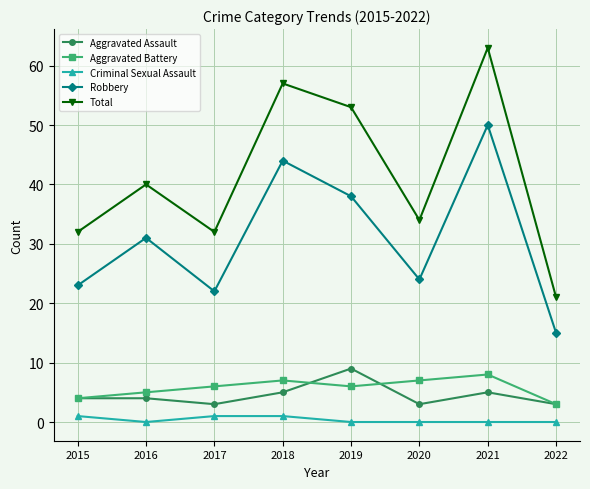

Reading left to right, transcribe all the data shown in this chart.

Aggravated Assault: 2015=4	2016=4	2017=3	2018=5	2019=9	2020=3	2021=5	2022=3
Aggravated Battery: 2015=4	2016=5	2017=6	2018=7	2019=6	2020=7	2021=8	2022=3
Criminal Sexual Assault: 2015=1	2016=0	2017=1	2018=1	2019=0	2020=0	2021=0	2022=0
Robbery: 2015=23	2016=31	2017=22	2018=44	2019=38	2020=24	2021=50	2022=15
Total: 2015=32	2016=40	2017=32	2018=57	2019=53	2020=34	2021=63	2022=21